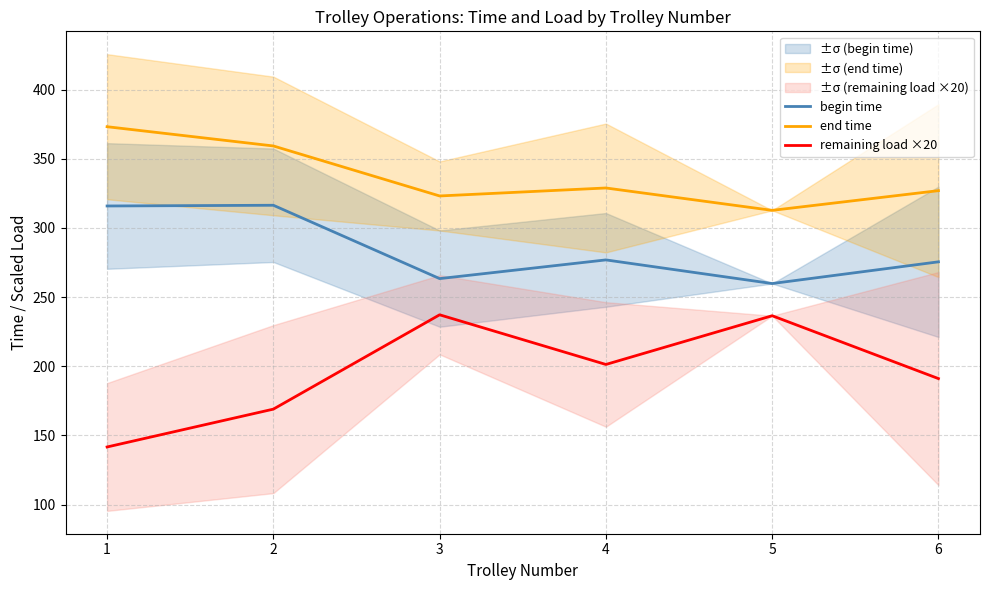

At which label is end time closest to 342?

4